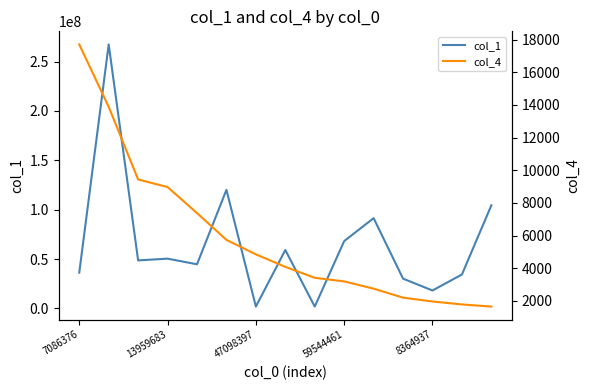

How many distinct data groups are displayed?

2